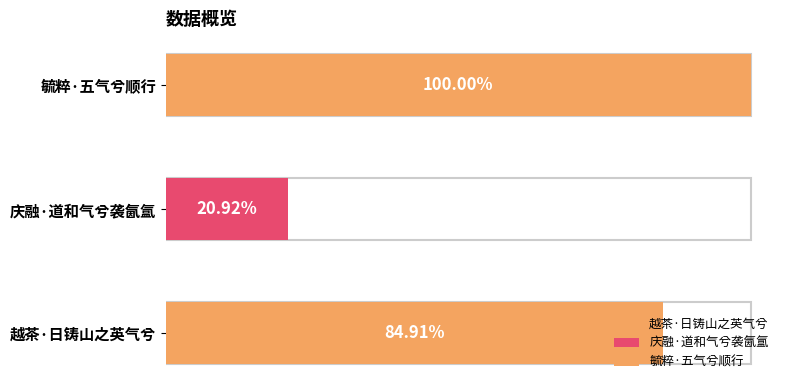

Count the number of categories in the chart.

3